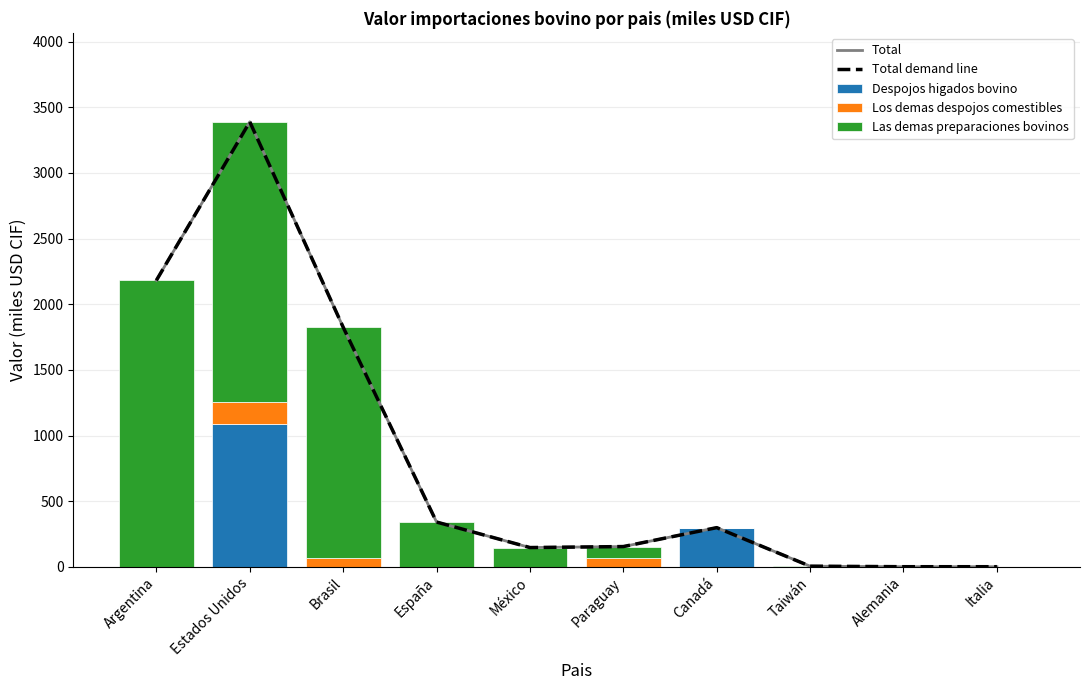

Which series has the largest total across all categories?

Total